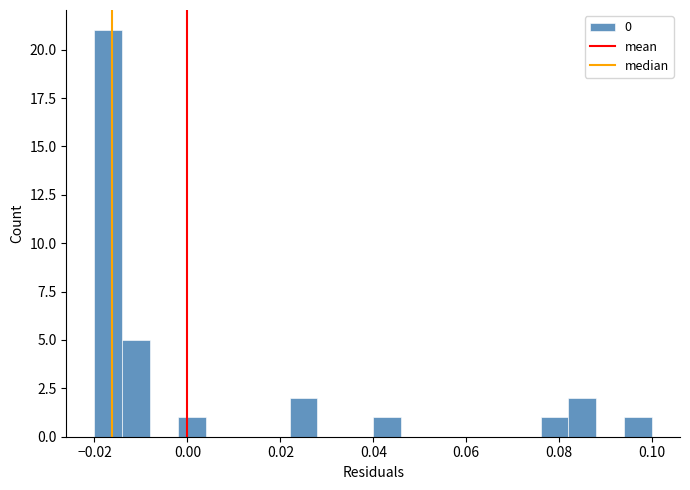

Read against the x-axis, roughly where is the centre of the tallest bar?

-0.018